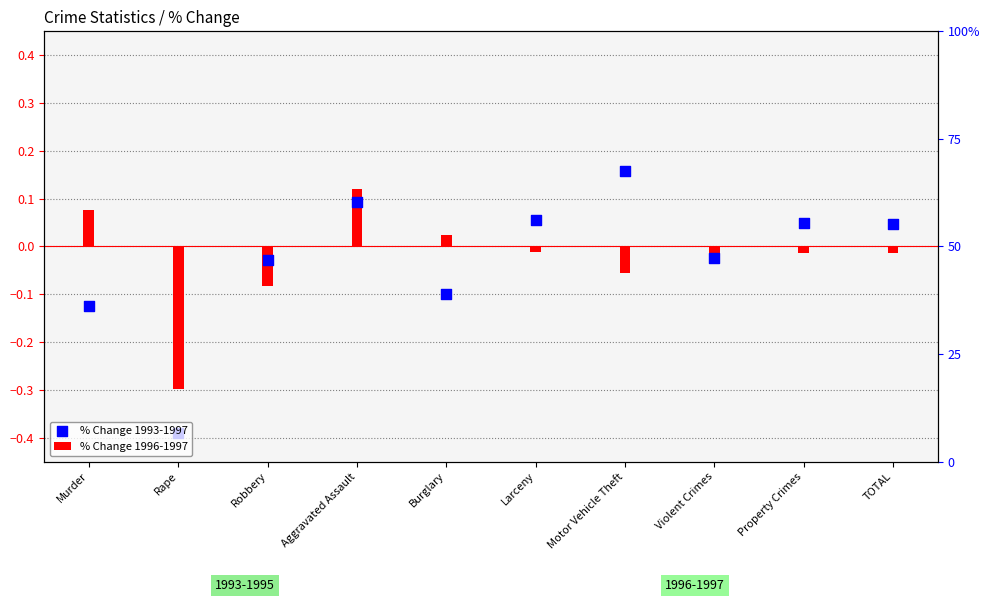

At how many categories does at least one series exceed 0?

7